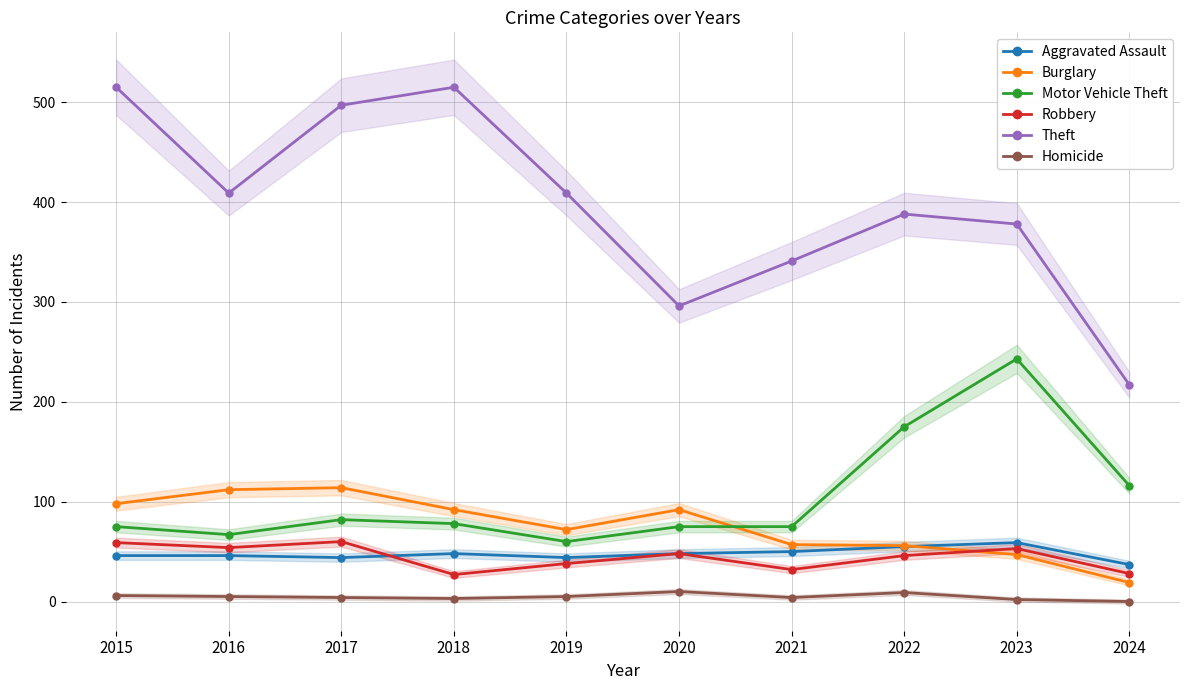

Between which two adjacent categories do Robbery and Burglary first intersect?

2022 and 2023